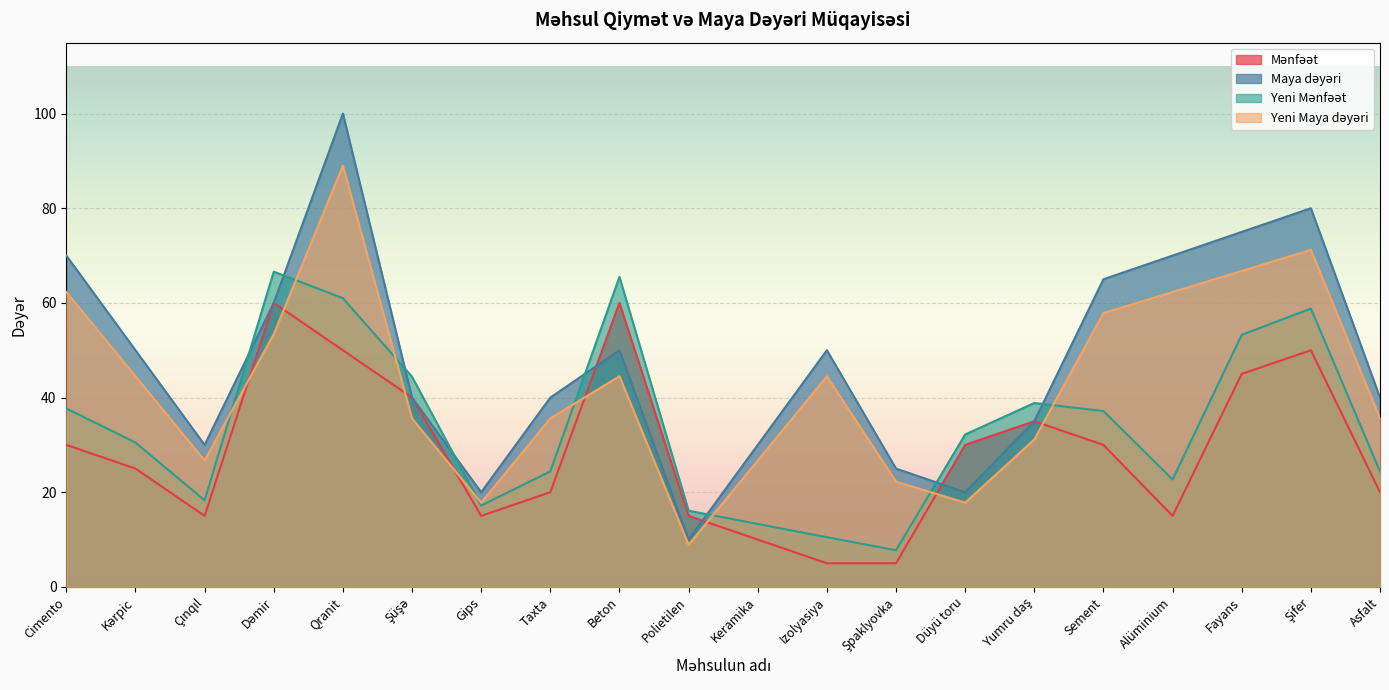

At which category is the sum across all series the highest?

Qranit